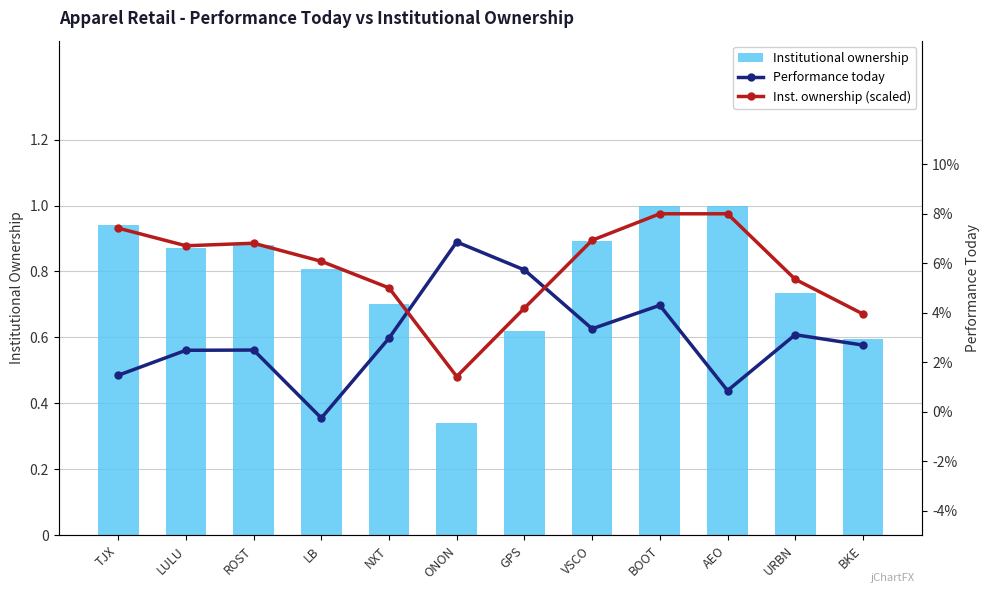

What is the sum of the Institutional ownership values at AEO and VSCO?

1.9